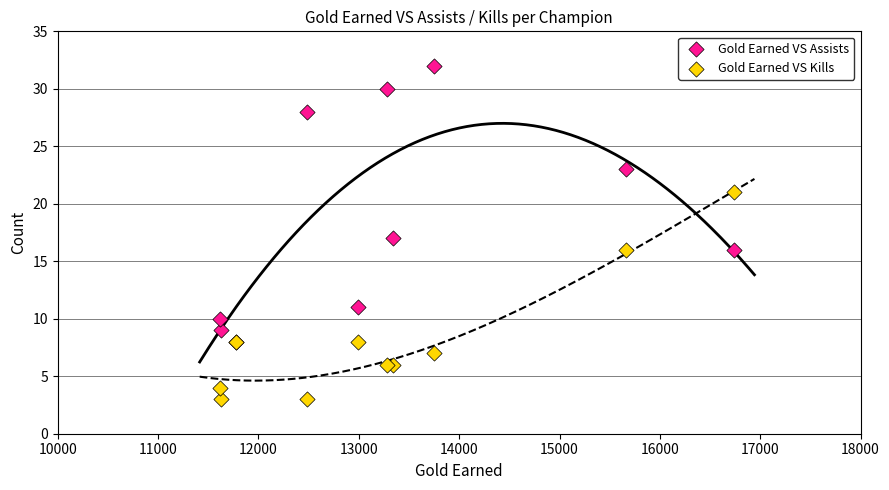

Which series contains the lowest Y value?

Gold Earned VS Kills